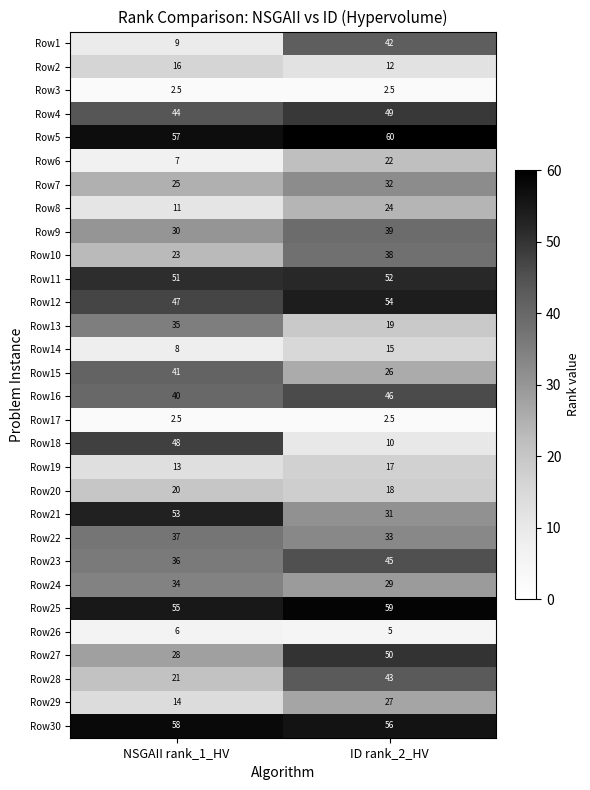

What is the maximum value shown in the chart?

60.0